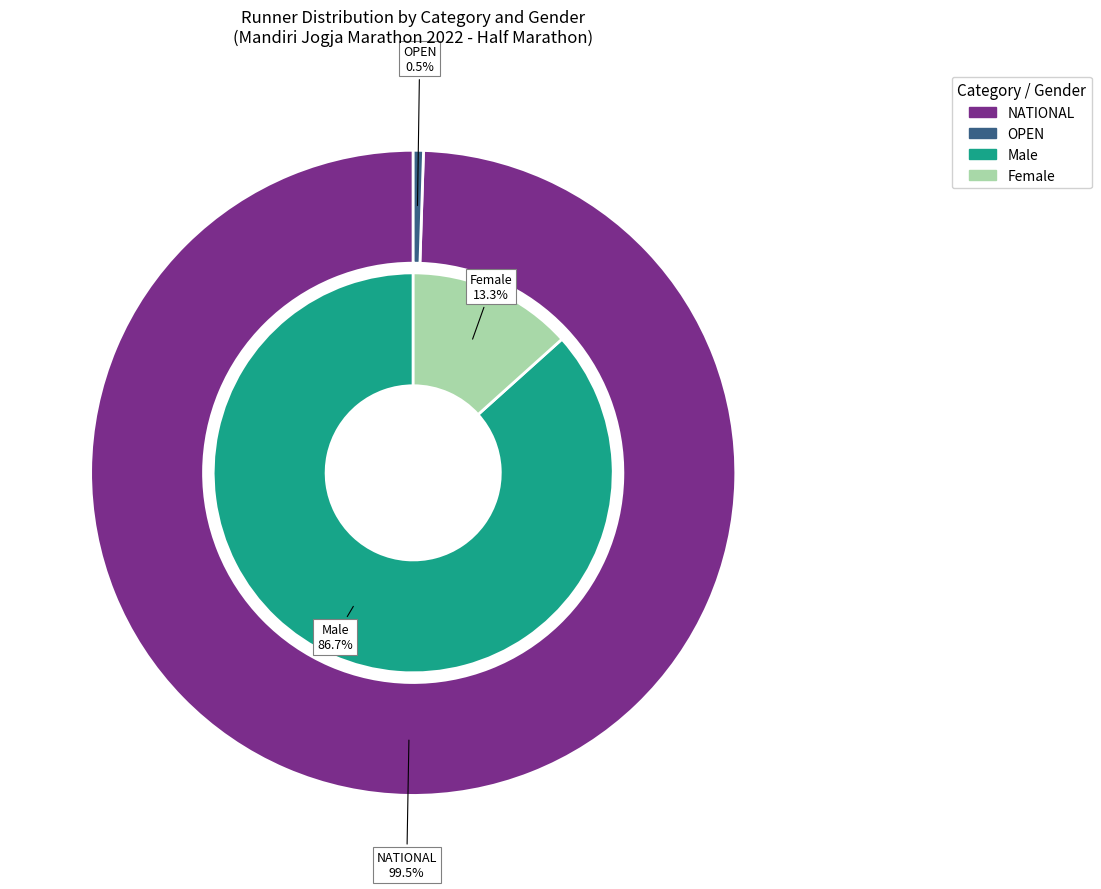

Approximately how many times larger is the value at Female compared to Male?

0.2